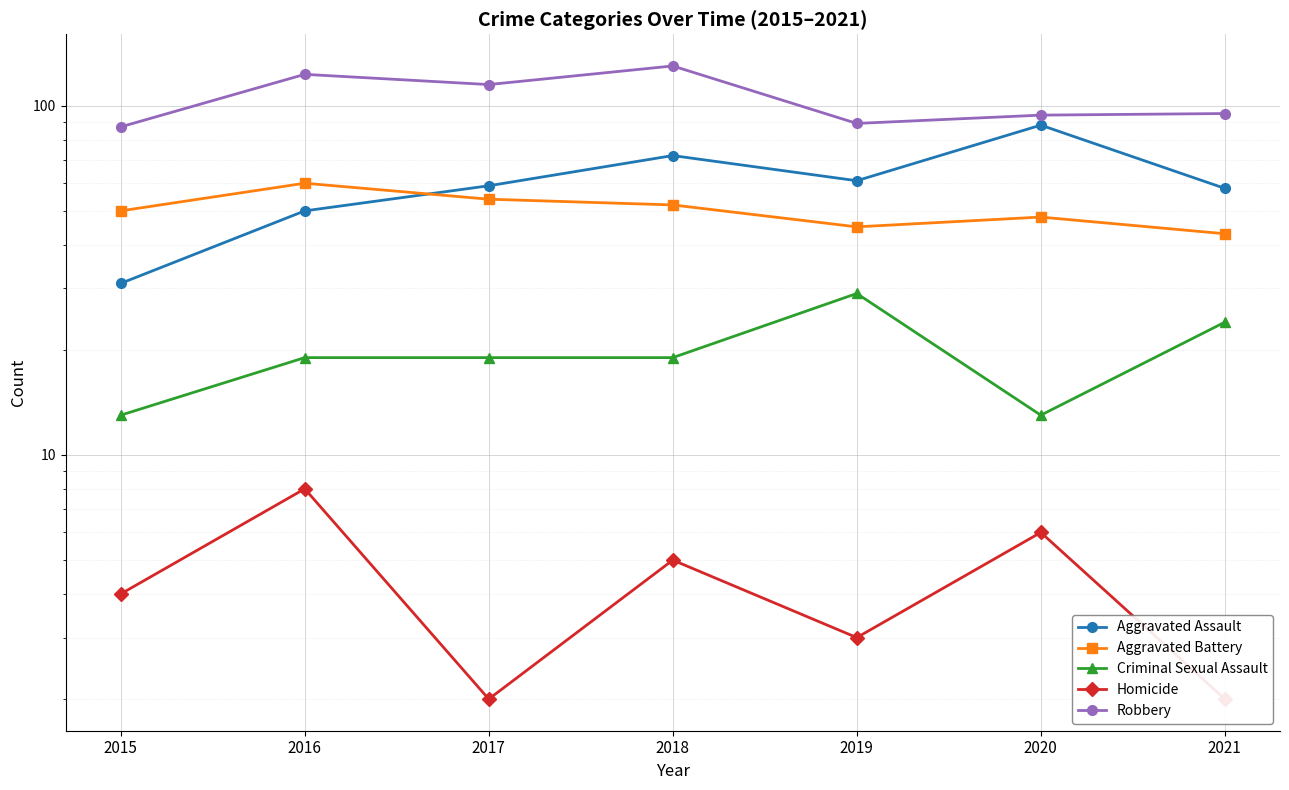

What is the smallest value displayed?

2